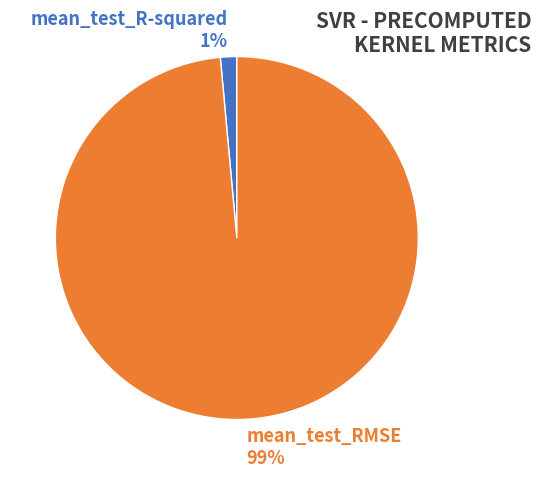

Between mean_test_R-squared 1% and mean_test_RMSE 99%, which is larger?

mean_test_RMSE 99%